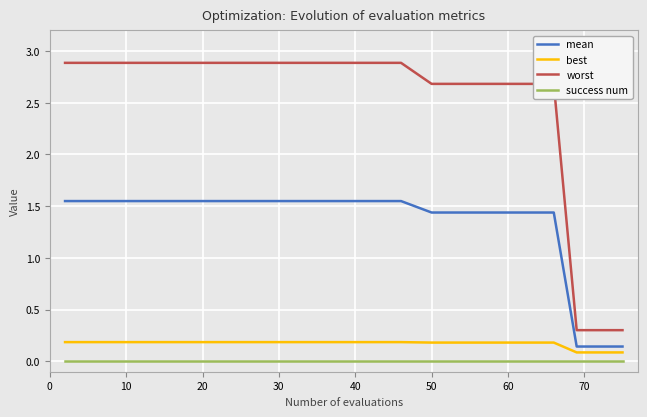

Which series has the largest total across all categories?

worst